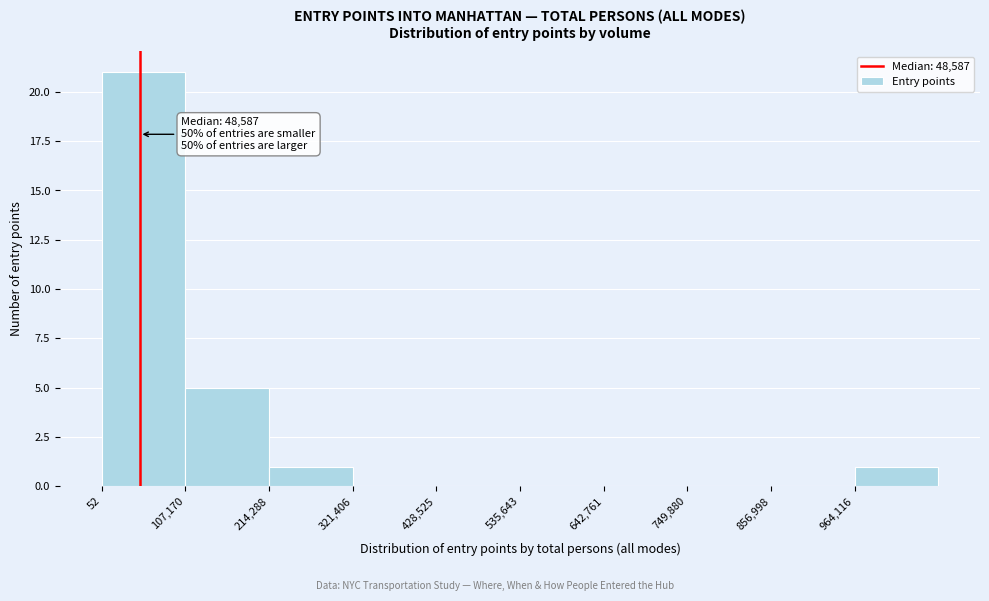

Over which range of the x-axis is the bar tallest?

0 to 100000